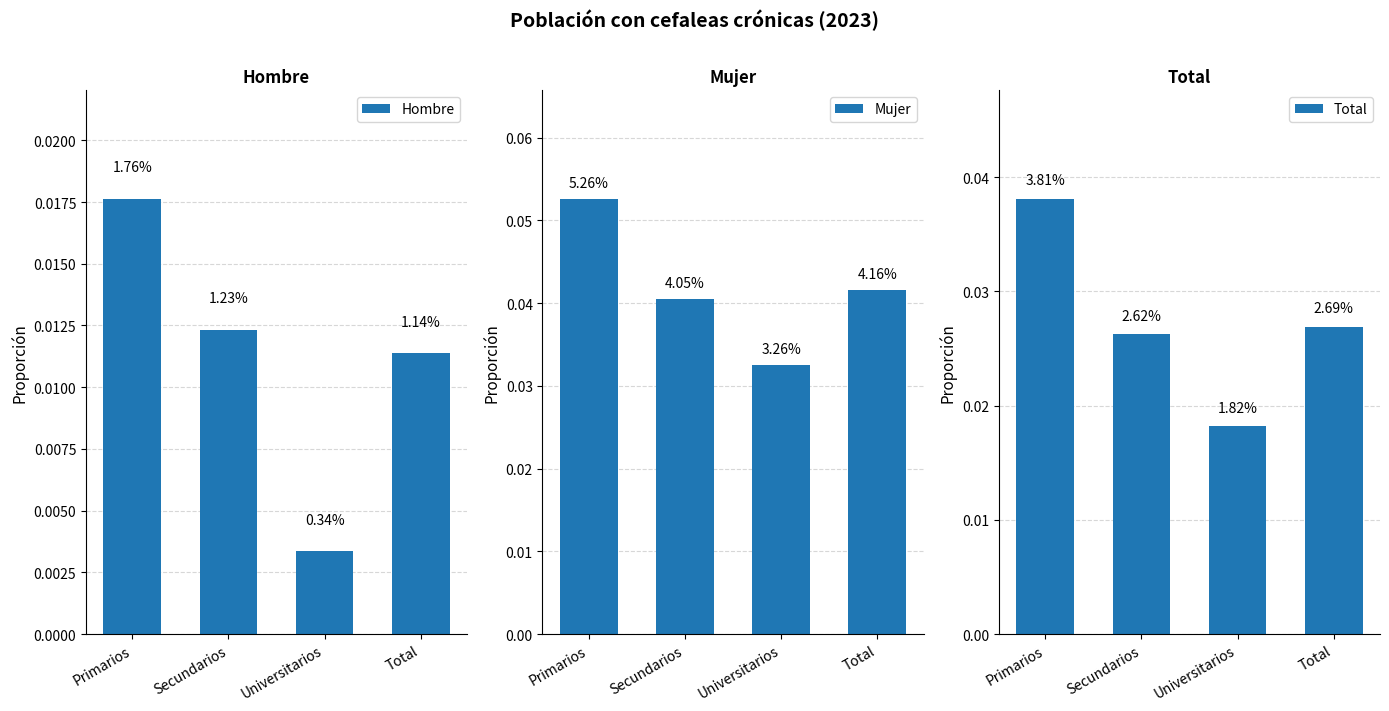

How many series are shown in this chart?

3